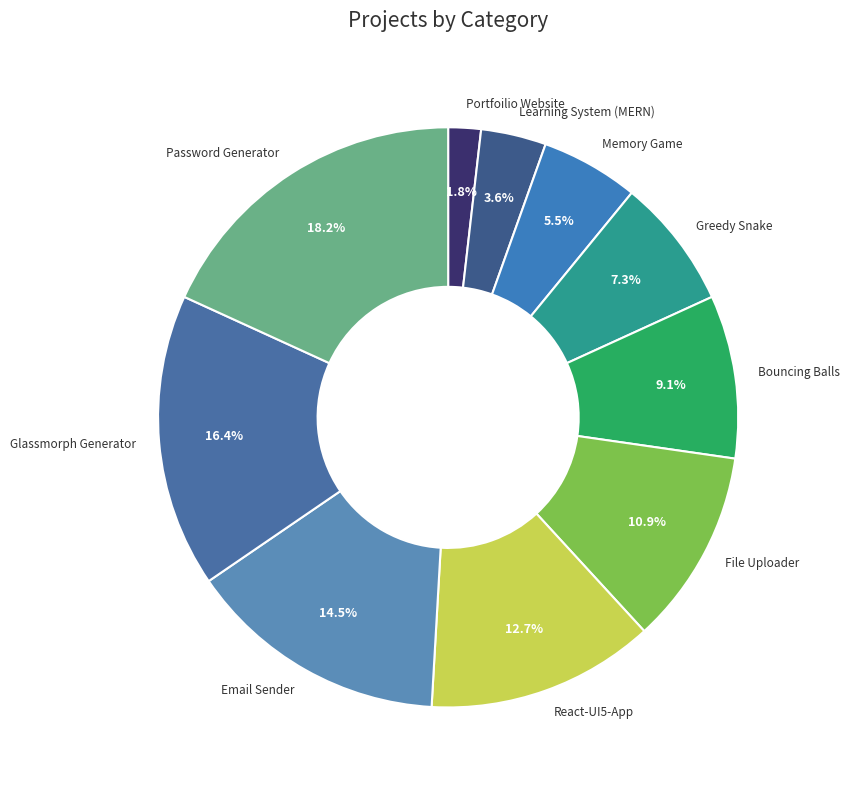

Count the number of slices in the pie.

10